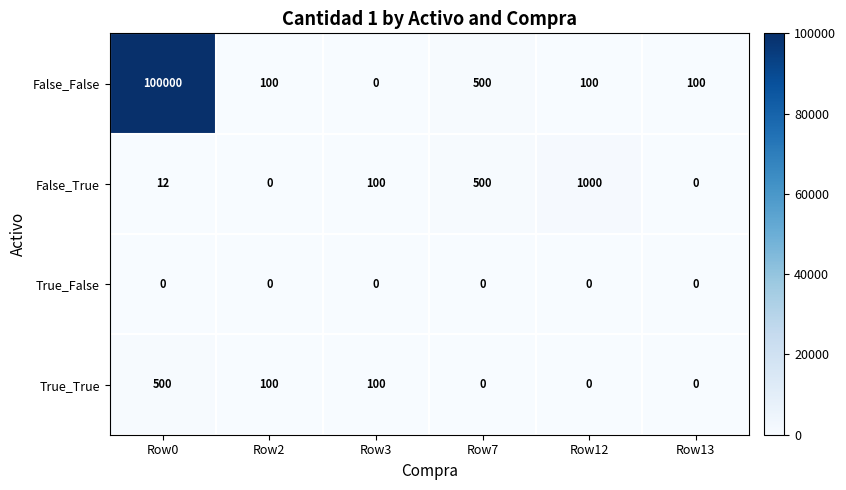

Rank the series by their maximum value, from highest to lowest.

False_False, False_True, True_True, True_False